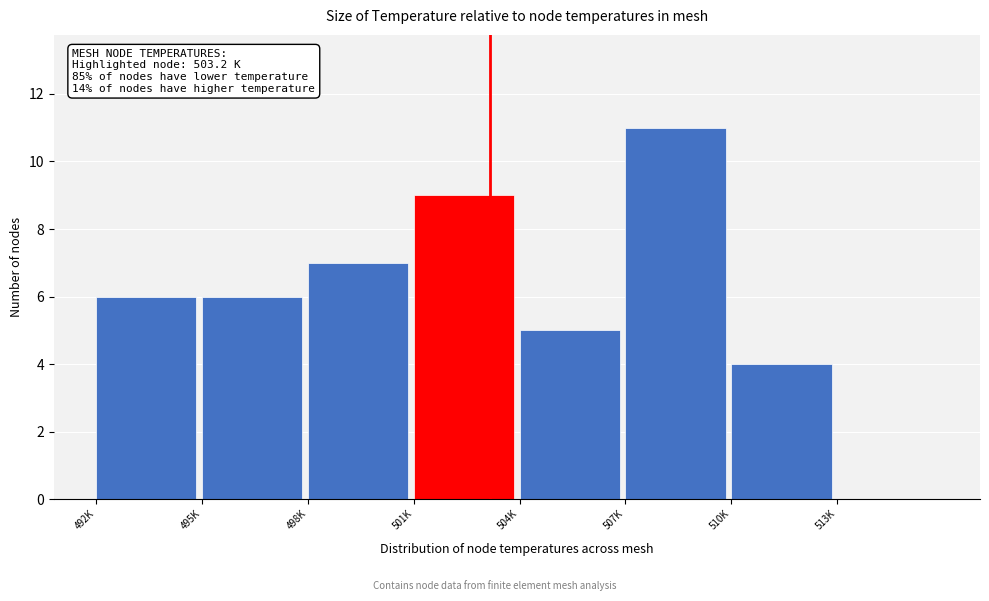

Reading left to right, extract all data points from this chart.

492K=6	495K=6	498K=7	501K=9	504K=5	507K=11	510K=4	513K=0